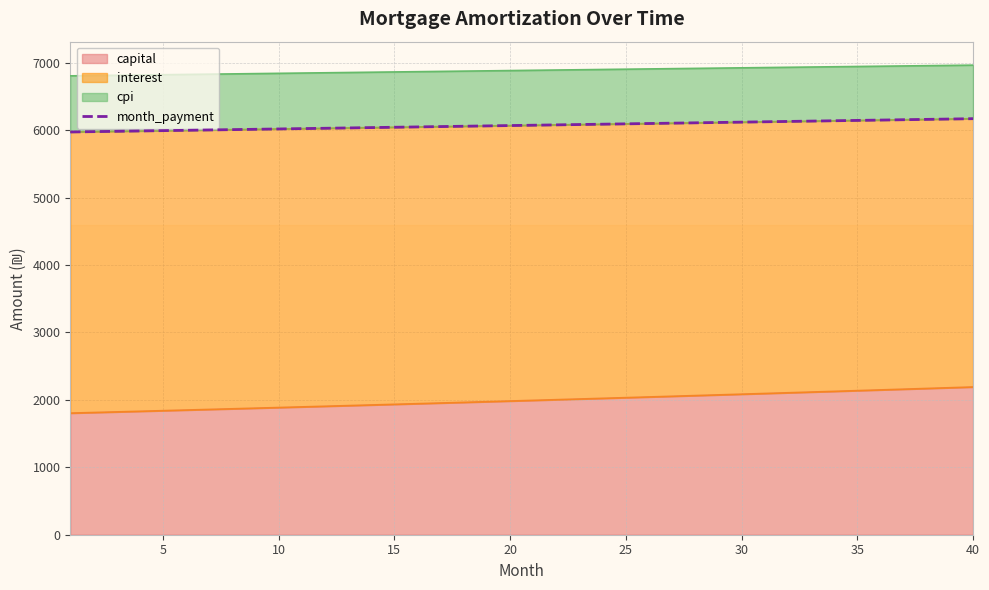

Reading left to right, transcribe all the data shown in this chart.

5973.9	5978.9	5983.9	5988.9	5993.9	5998.9	6003.9	6008.9	6013.9	6018.9	6023.9	6028.9	6034.0	6039.0	6044.0	6049.1	6054.1	6059.1	6064.2	6069.2	6074.3	6079.4	6084.4	6089.5	6094.6	6099.7	6104.7	6109.8	6114.9	6120.0	6125.1	6130.2	6135.3	6140.4	6145.6	6150.7	6155.8	6160.9	6166.1	6171.2